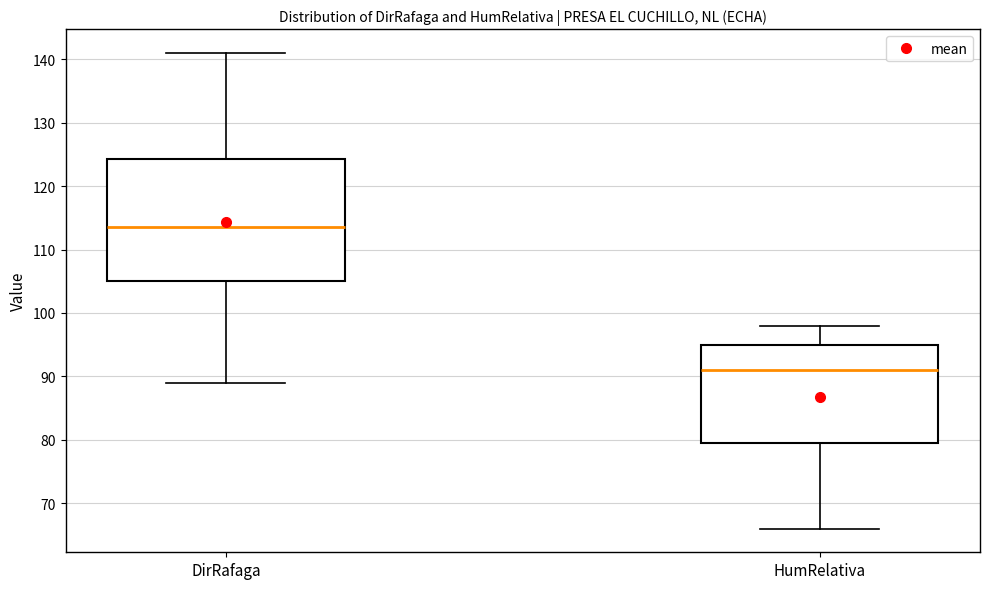

Which box's median line is the lowest?

HumRelativa